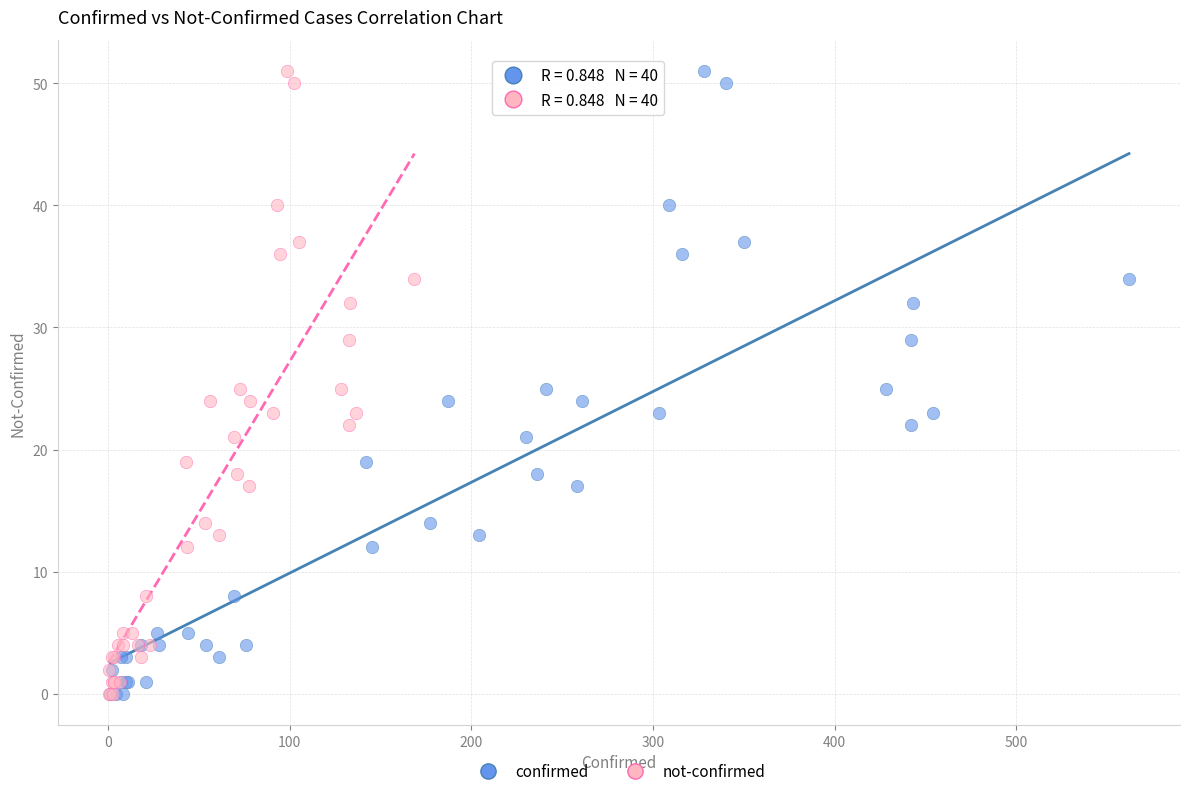

What are all the series names shown in the legend?

confirmed, not-confirmed